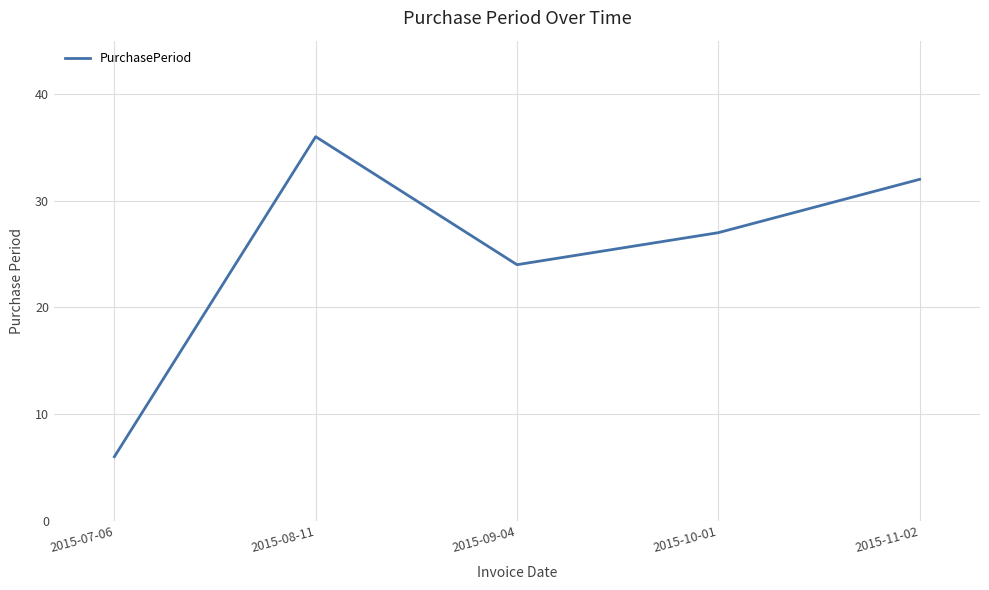

True or false: the data shows 32 at 2015-11-02.

True